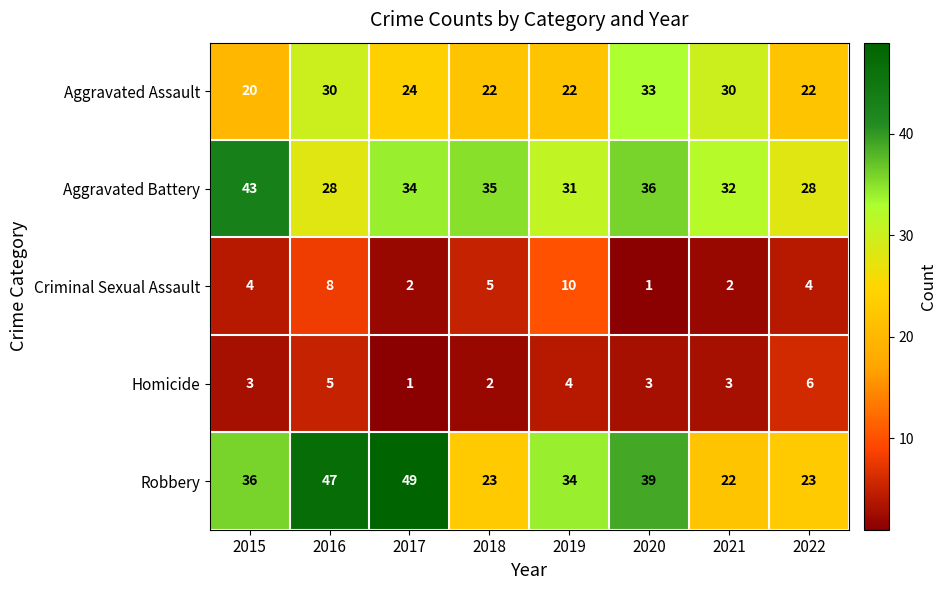

Is it true that Aggravated Battery equals 58 at 2020?

False